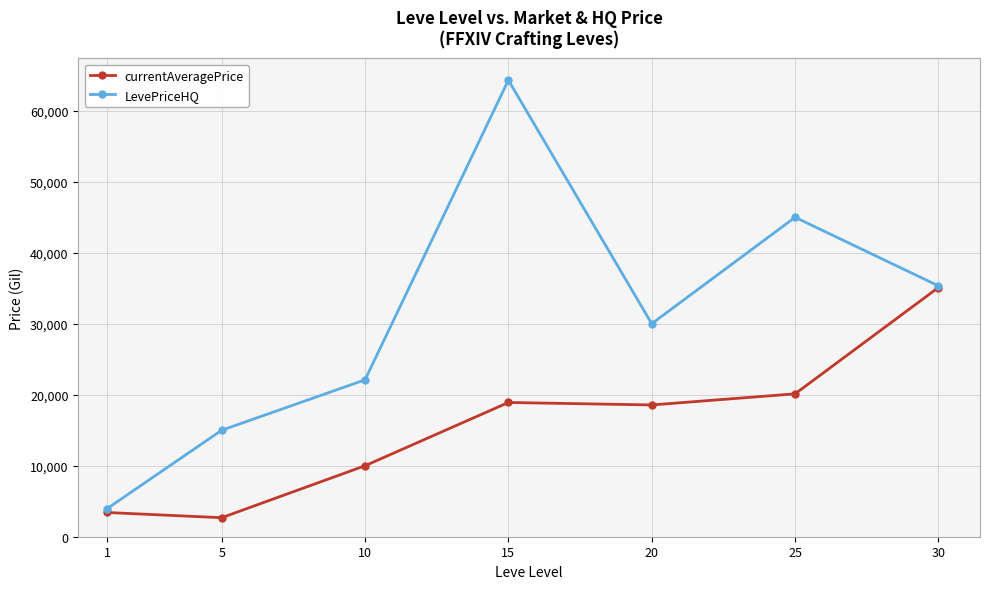

What is the sum of the LevePriceHQ values at 25 and 15?

109305.0